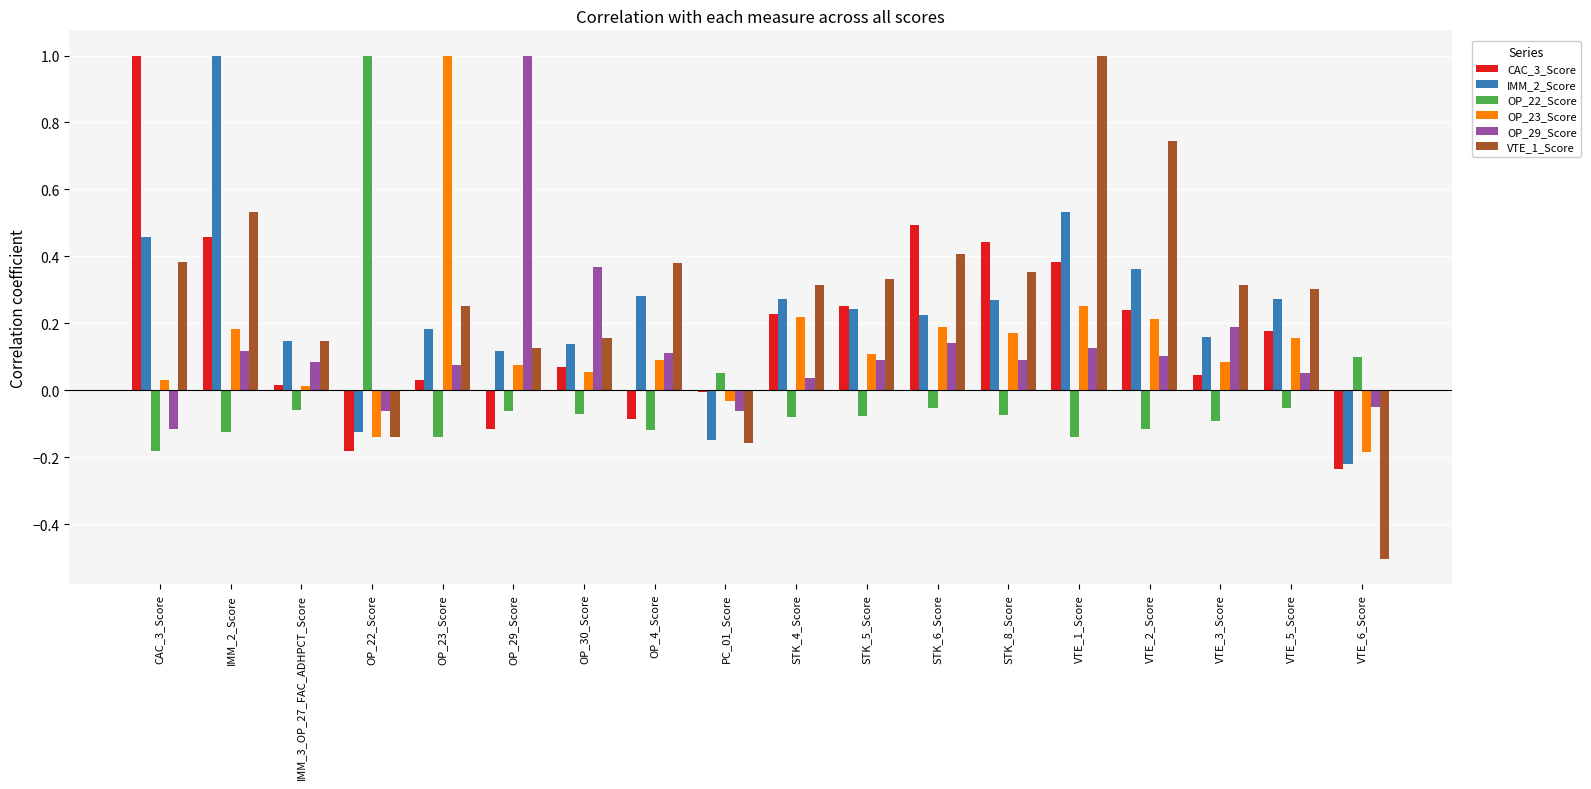

How many negative values does the OP_29_Score series have?

4